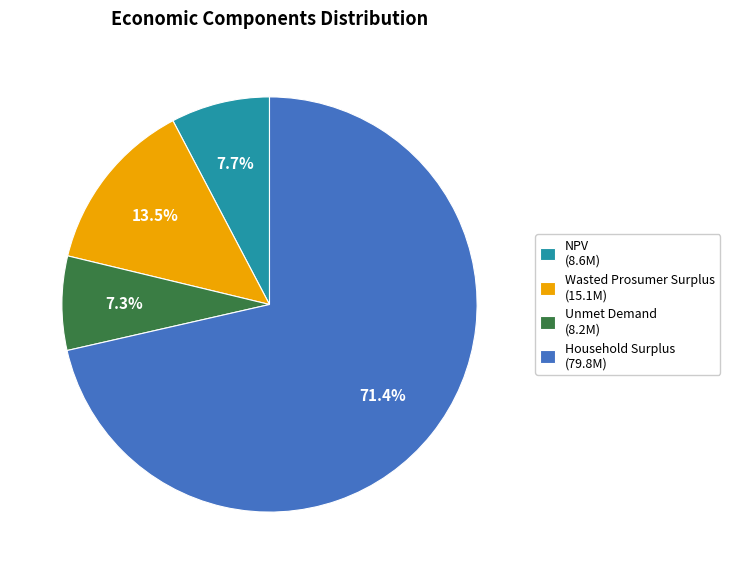

To the nearest percent, what is the average slice percentage?

25%